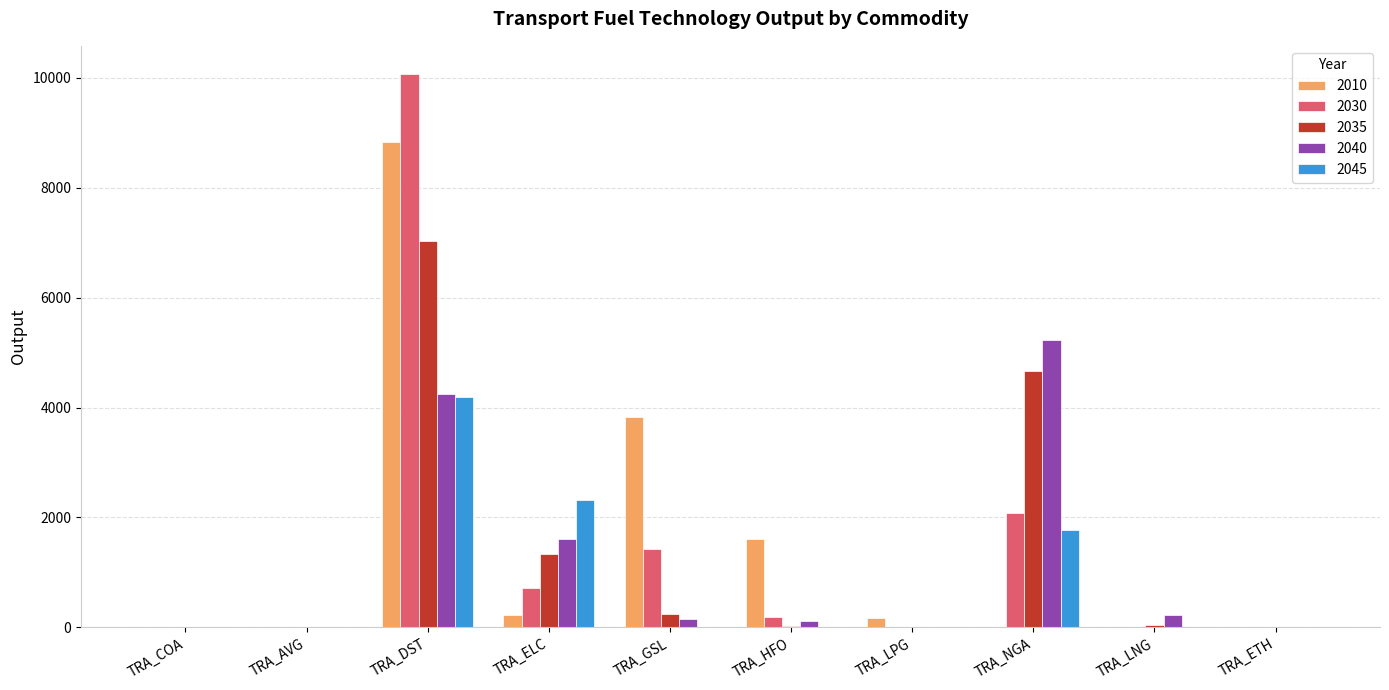

What is the greatest value displayed?

10073.3